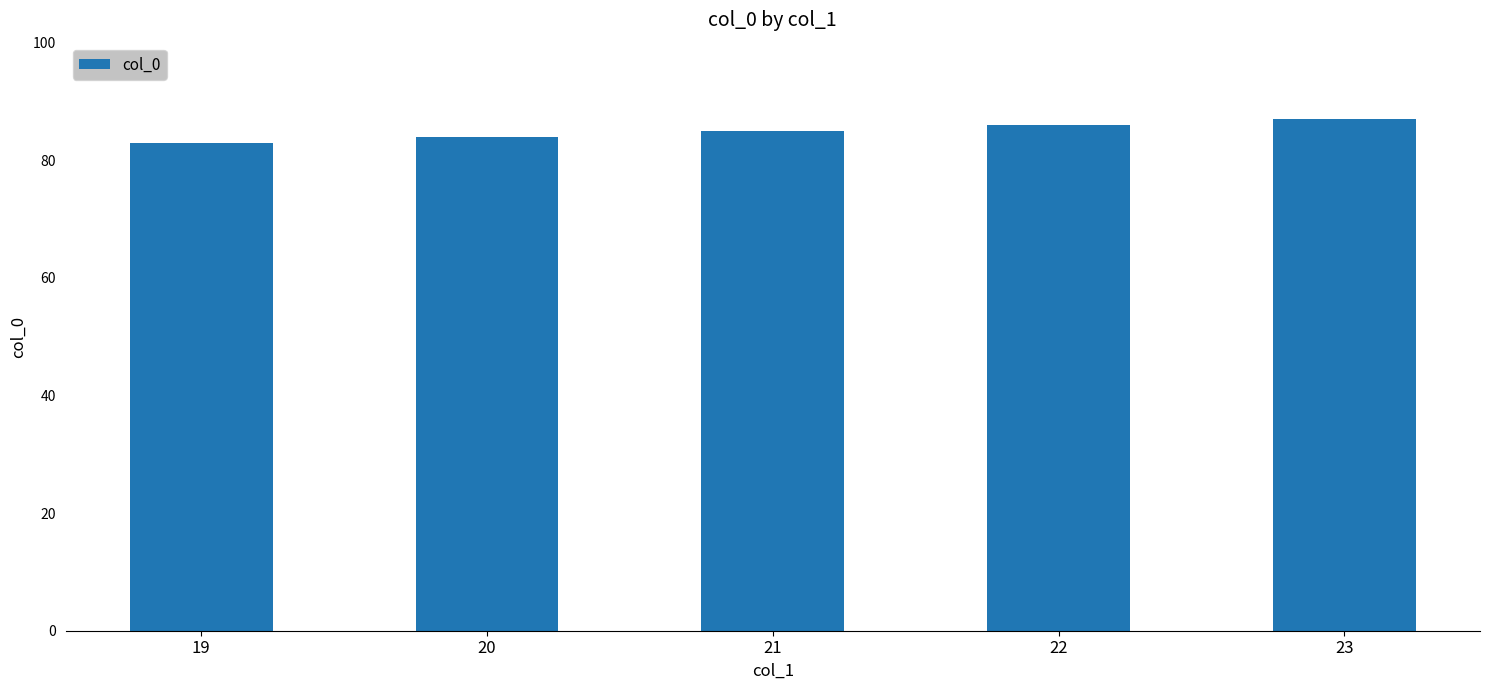

What is the sum of all values?

425